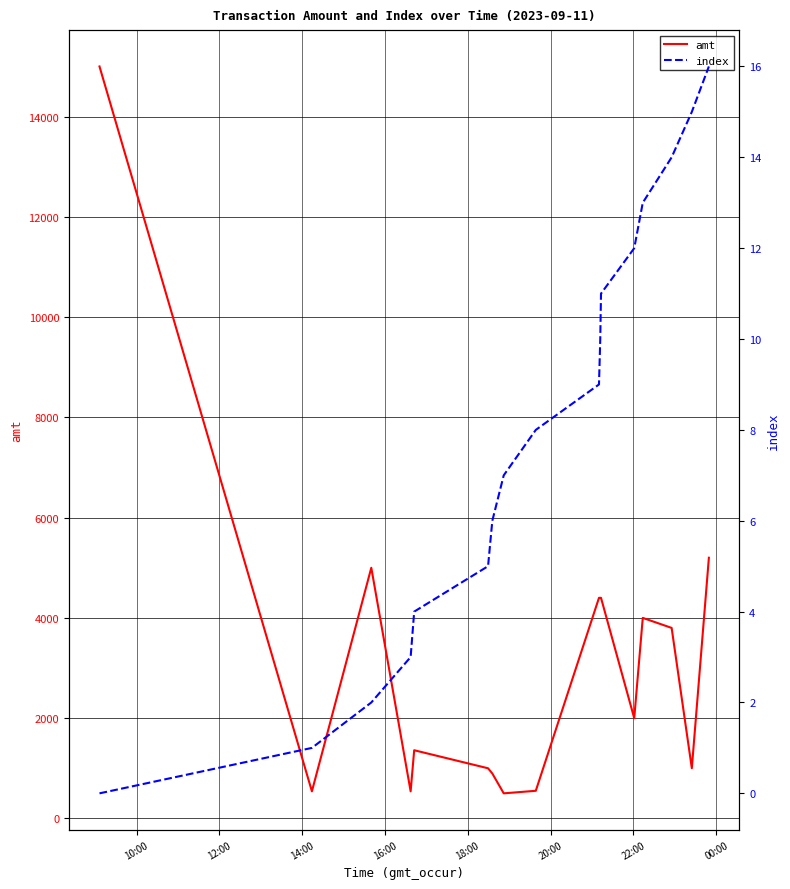

True or false: index and amt intersect in this chart.

False